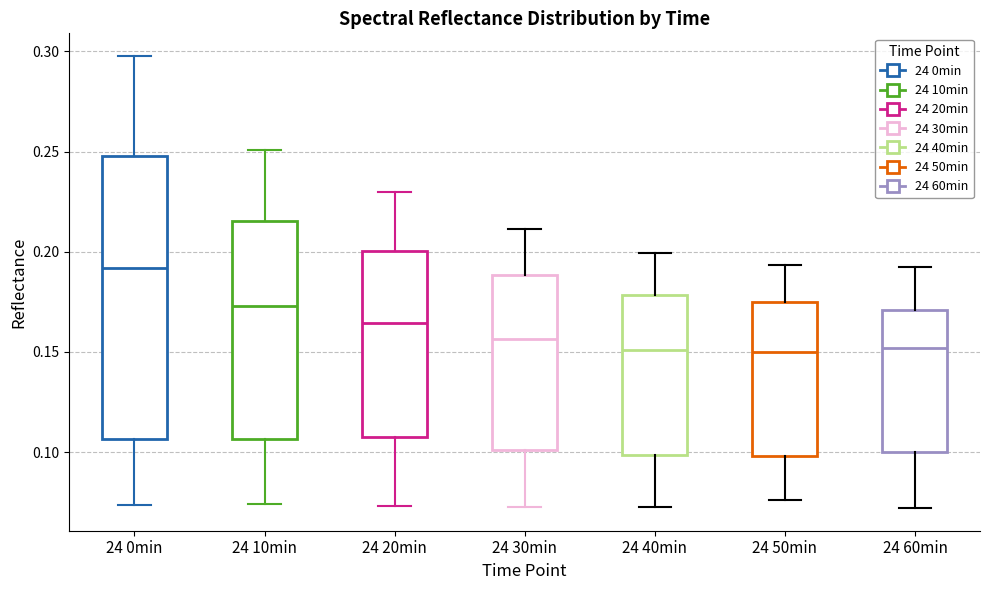

Reading left to right, read every box against the y-axis: the position of its median line, the range the box covers, and the ends of its whiskers. The values are not printed on the chart, so give them approximately, as read against the axis.

24 0min: median 0.190, box 0.105 to 0.250, whiskers 0.075 to 0.300
24 10min: median 0.175, box 0.105 to 0.215, whiskers 0.075 to 0.250
24 20min: median 0.165, box 0.110 to 0.200, whiskers 0.075 to 0.230
24 30min: median 0.155, box 0.100 to 0.190, whiskers 0.075 to 0.210
24 40min: median 0.150, box 0.100 to 0.180, whiskers 0.075 to 0.200
24 50min: median 0.150, box 0.100 to 0.175, whiskers 0.075 to 0.195
24 60min: median 0.150, box 0.100 to 0.170, whiskers 0.070 to 0.190